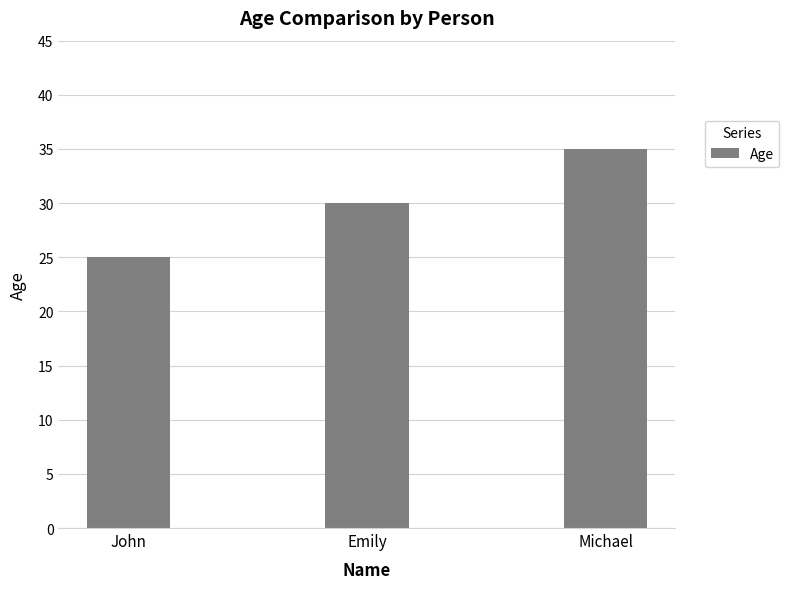

Where is the data nearest to the value 30?

Emily